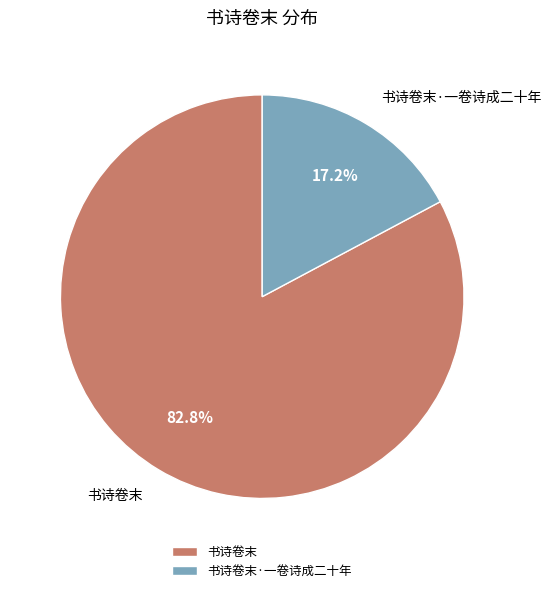

To the nearest percent, what is the combined percentage of 书诗卷末·一卷诗成二十年 and 书诗卷末?

100%